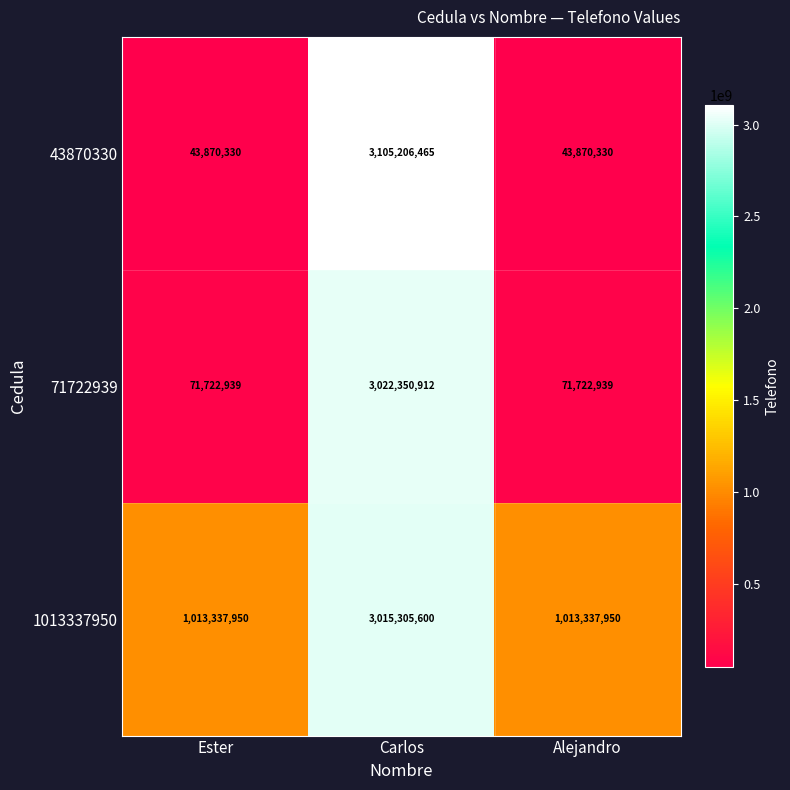

List the series in order of their peak value, lowest first.

1013337950, 71722939, 43870330